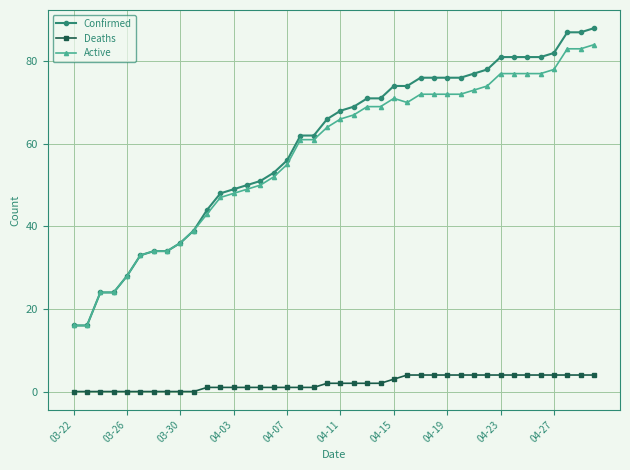

Does the chart have visible grid lines?

Yes